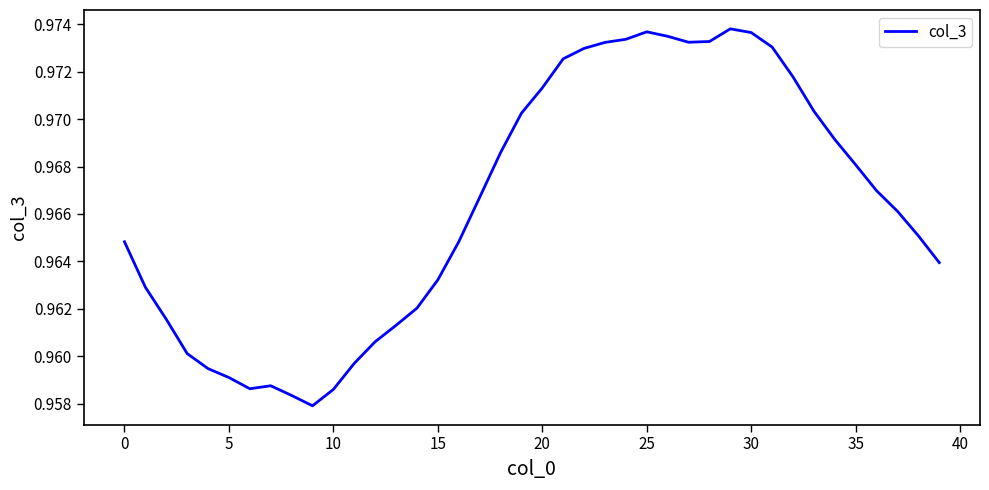

Reading left to right, what are all the values shown in this chart?

1.0	1.0	1.0	1.0	1.0	1.0	1.0	1.0	1.0	1.0	1.0	1.0	1.0	1.0	1.0	1.0	1.0	1.0	1.0	1.0	1.0	1.0	1.0	1.0	1.0	1.0	1.0	1.0	1.0	1.0	1.0	1.0	1.0	1.0	1.0	1.0	1.0	1.0	1.0	1.0